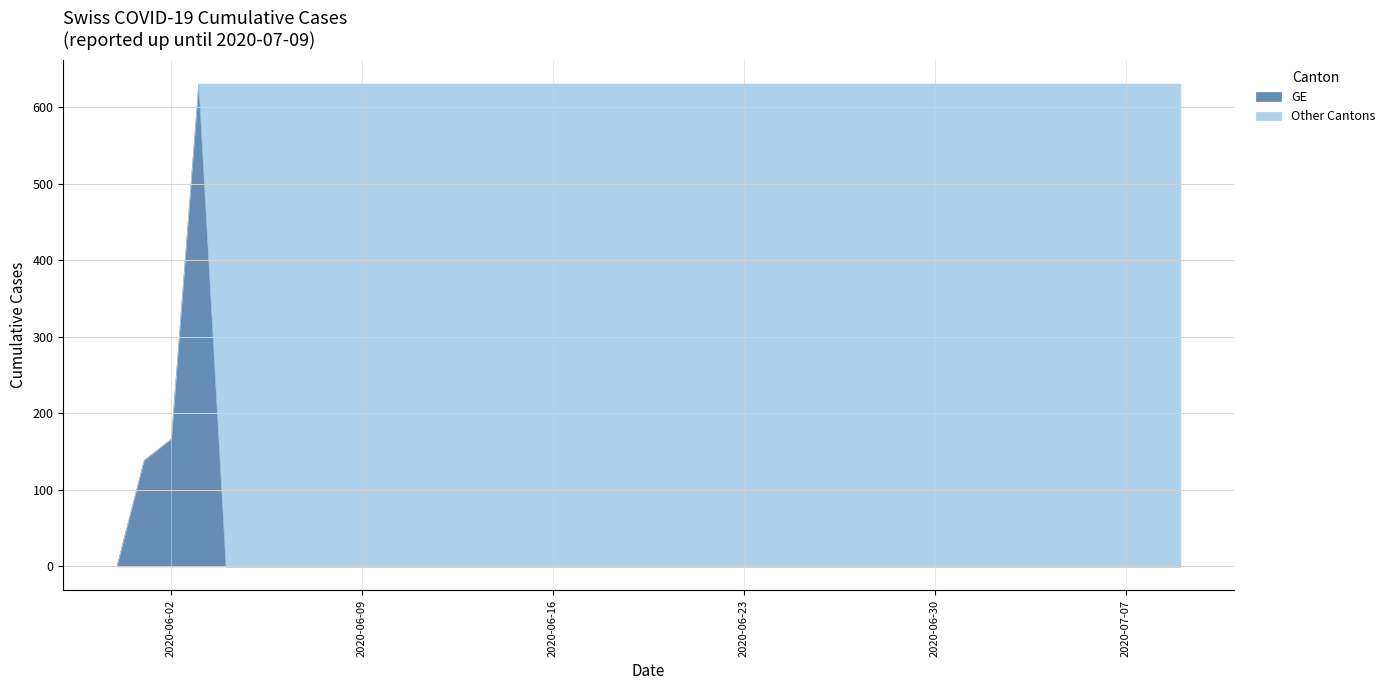

How many values in the CH series are below 631?

3